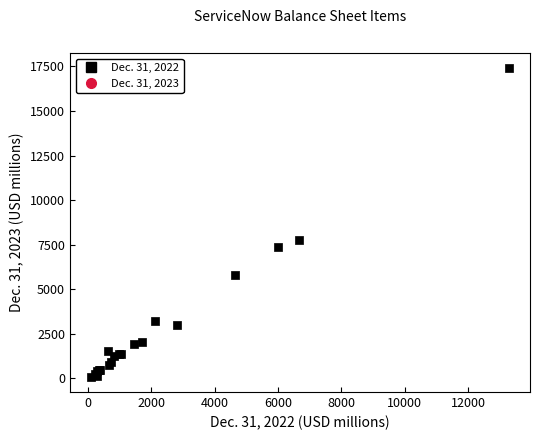

What Y value in the scatter plot is closest to 8738?

7777